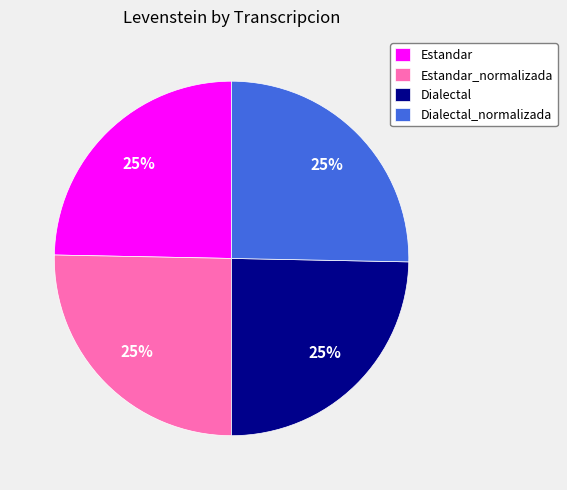

To the nearest percent, what percentage of the pie is Dialectal?

25%